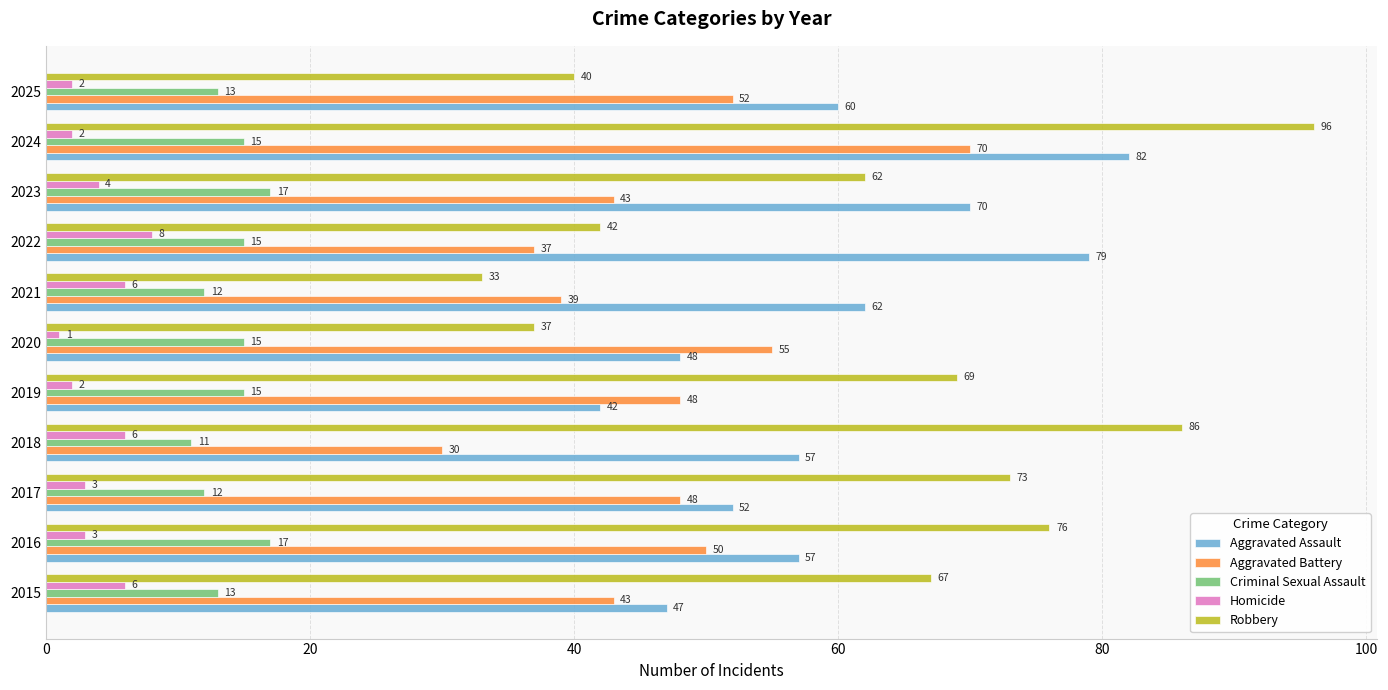

Which category has the highest value in the Homicide series?

2022